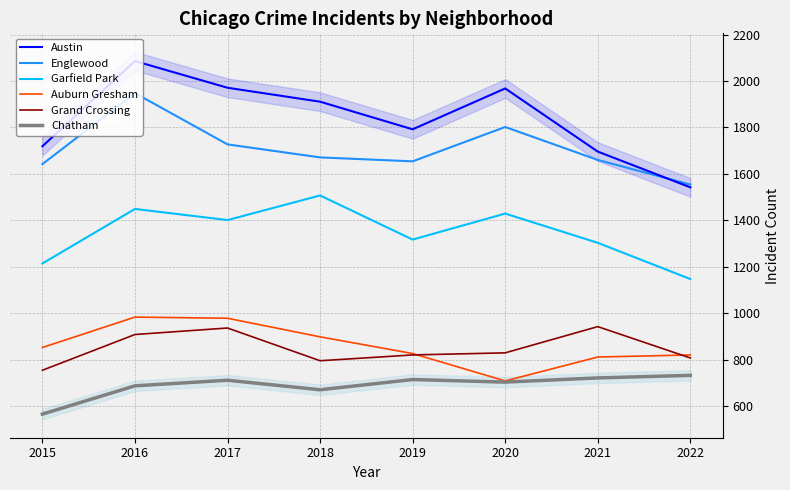

At which category is the sum across all series the highest?

2016